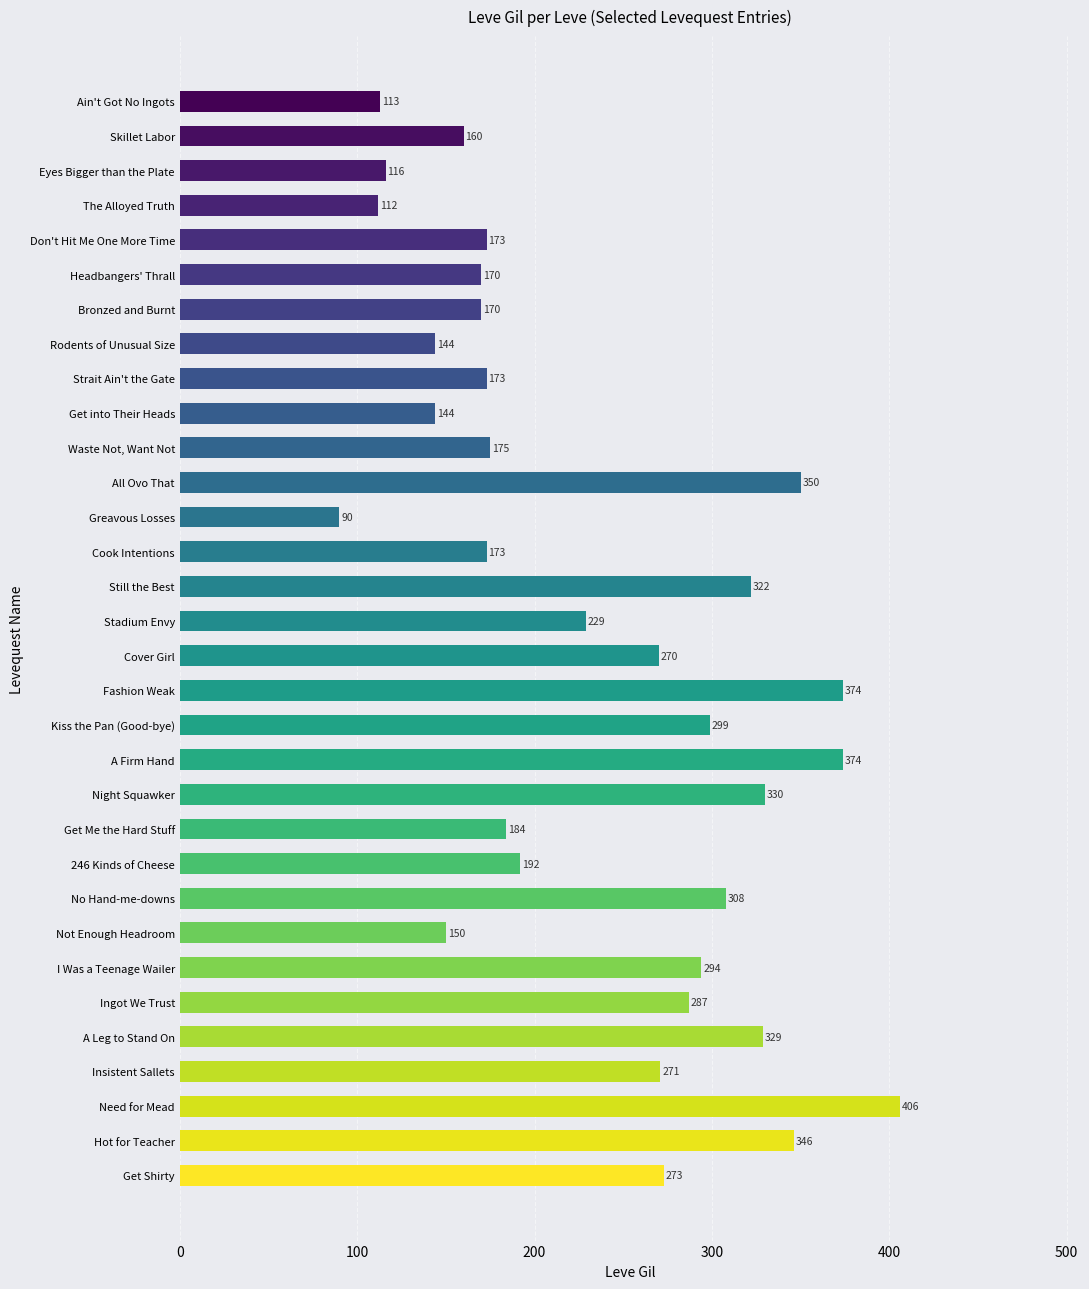

Is it true that the value at Not Enough Headroom is 226?

False